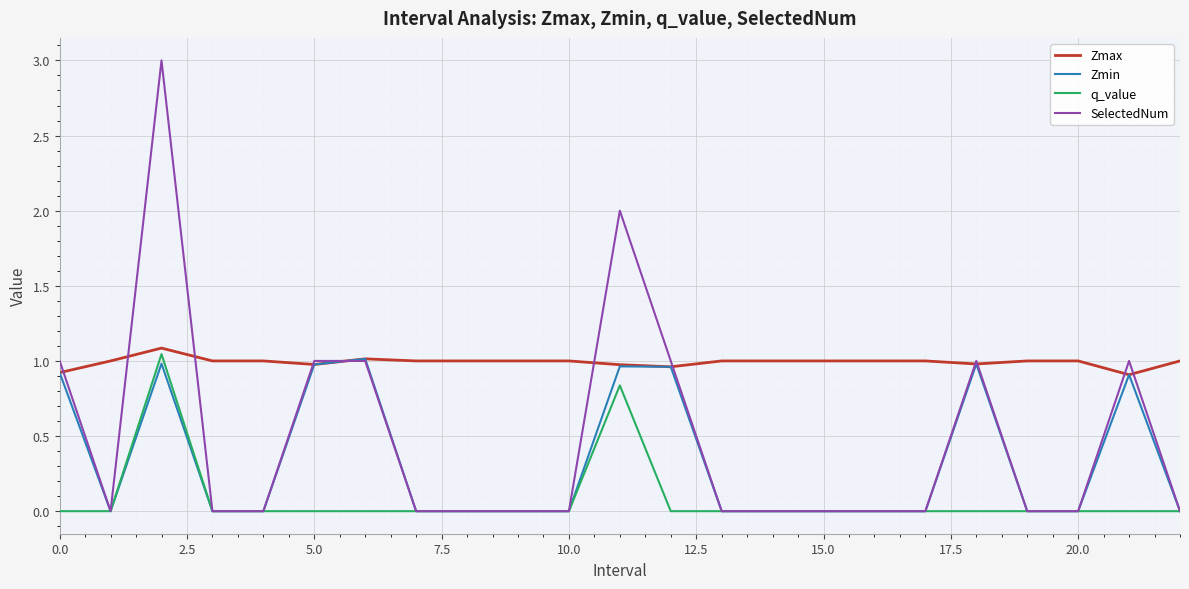

Which series has the widest spread of values?

SelectedNum